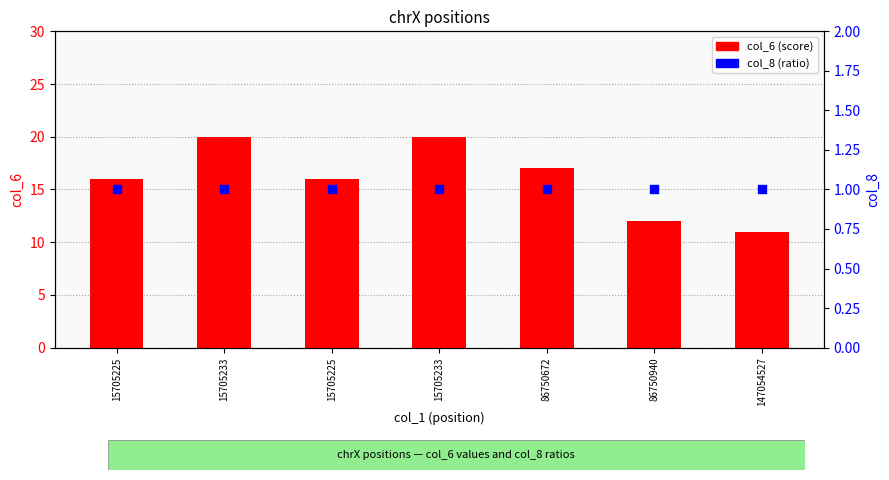

Which series has the widest spread of Y values?

col_6